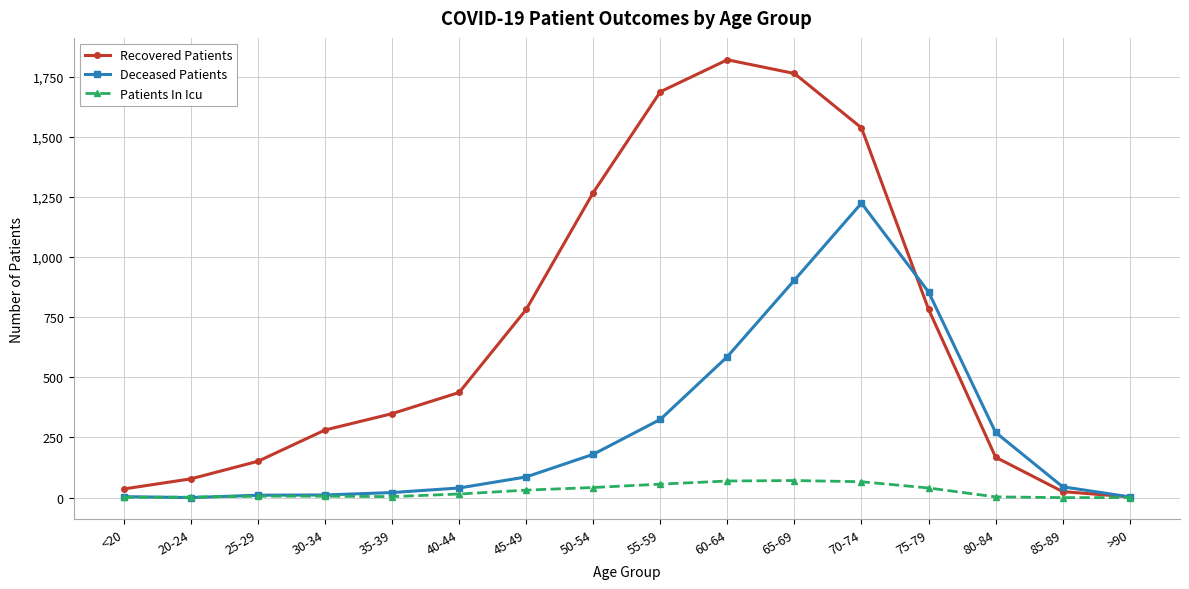

What position from the left is 60-64?

10